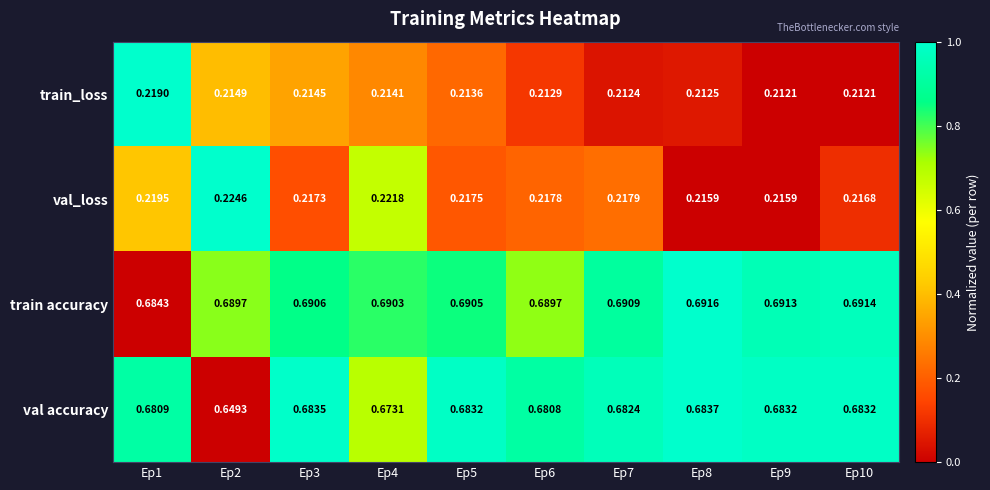

List the series in order of their peak value, highest first.

train accuracy, val accuracy, val_loss, train_loss